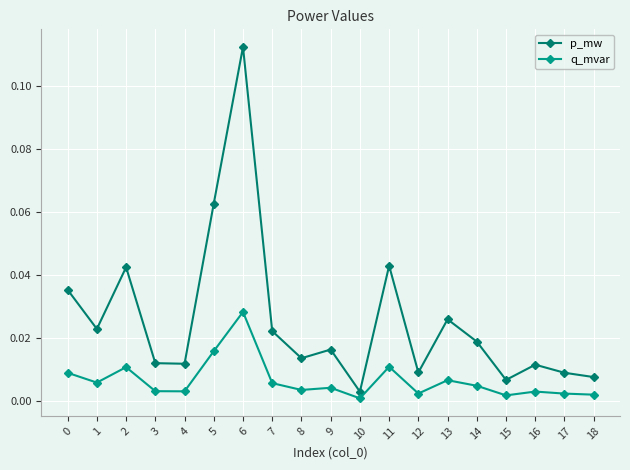

What is the sum of all p_mw values?

0.5